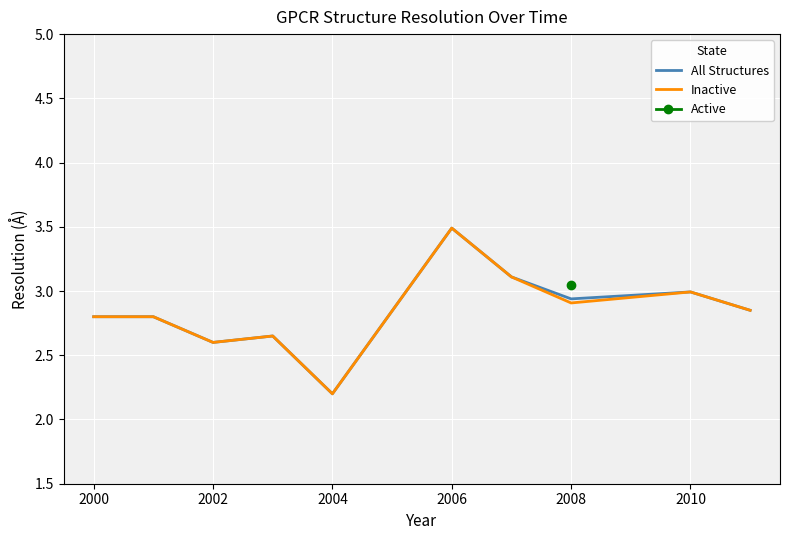

What is the maximum value for All Structures?

3.5